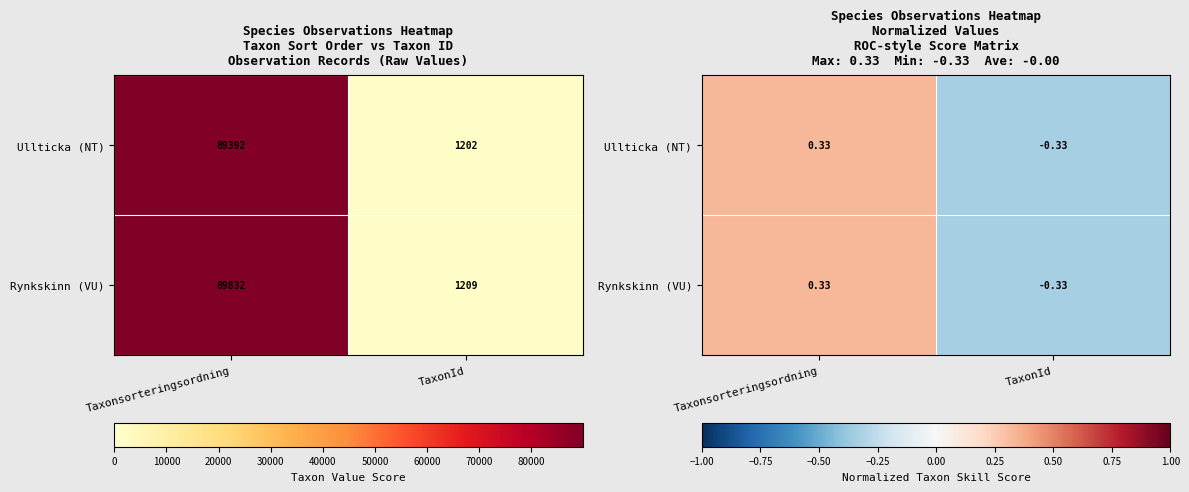

Is the value of Ullticka (NT) at Taxonsorteringsordning greater than the value of Rynkskinn (VU) at Taxonsorteringsordning?

No